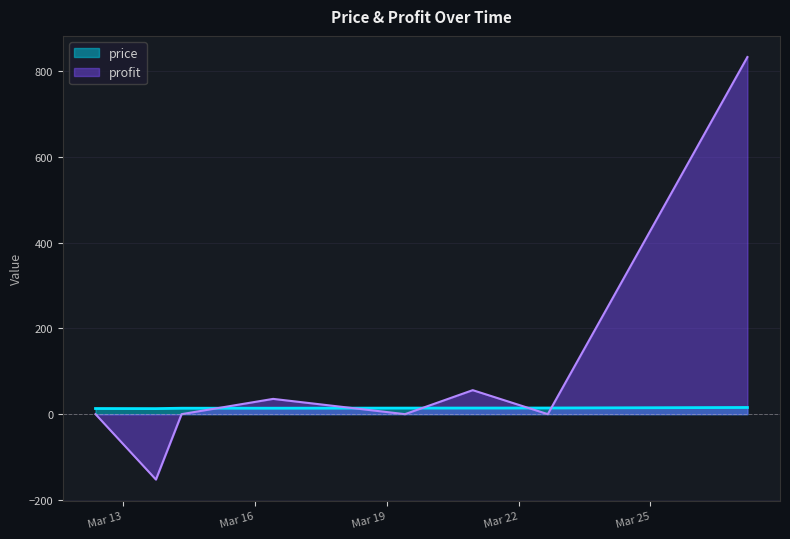

Rank the series at 2025-03-16 10:00:00 from highest to lowest value.

profit, price